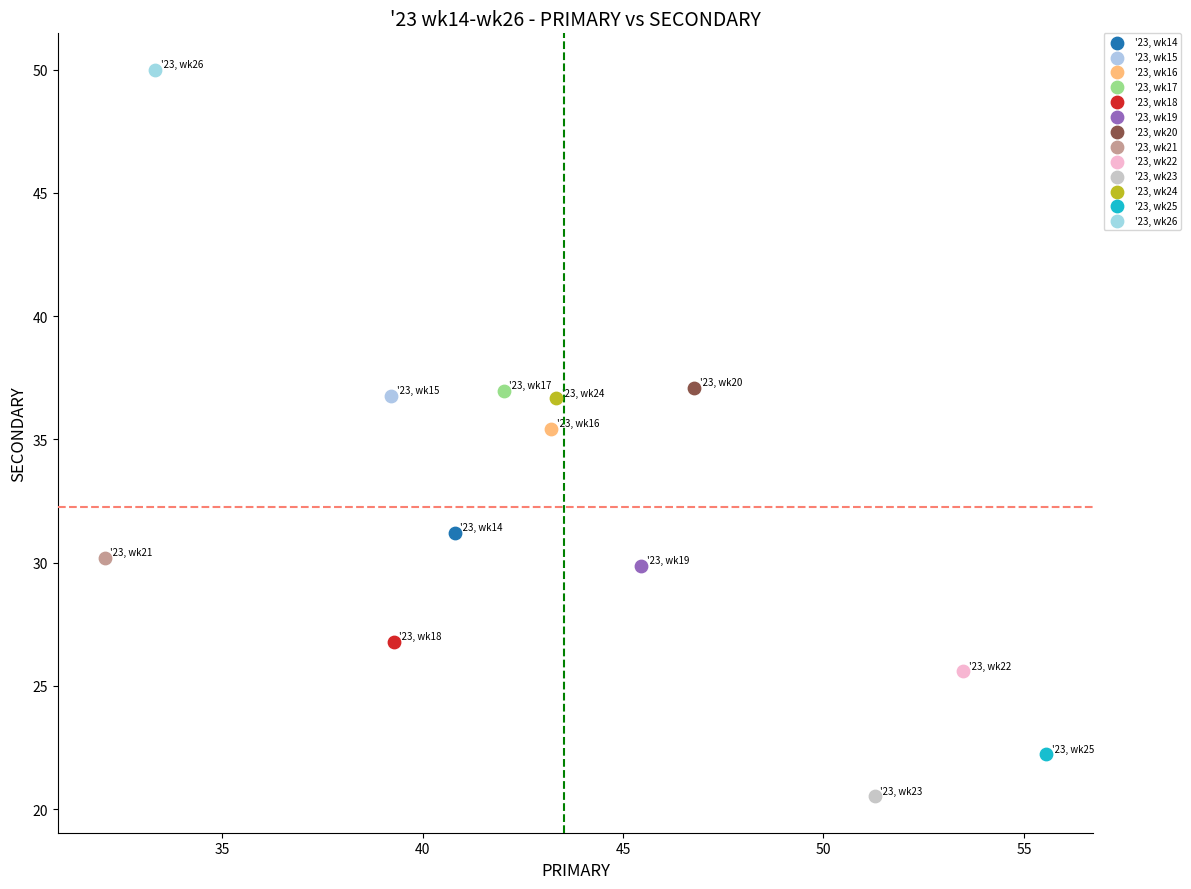

What are all the series names shown in the legend?

'23, wk14, '23, wk15, '23, wk16, '23, wk17, '23, wk18, '23, wk19, '23, wk20, '23, wk21, '23, wk22, '23, wk23, '23, wk24, '23, wk25, '23, wk26